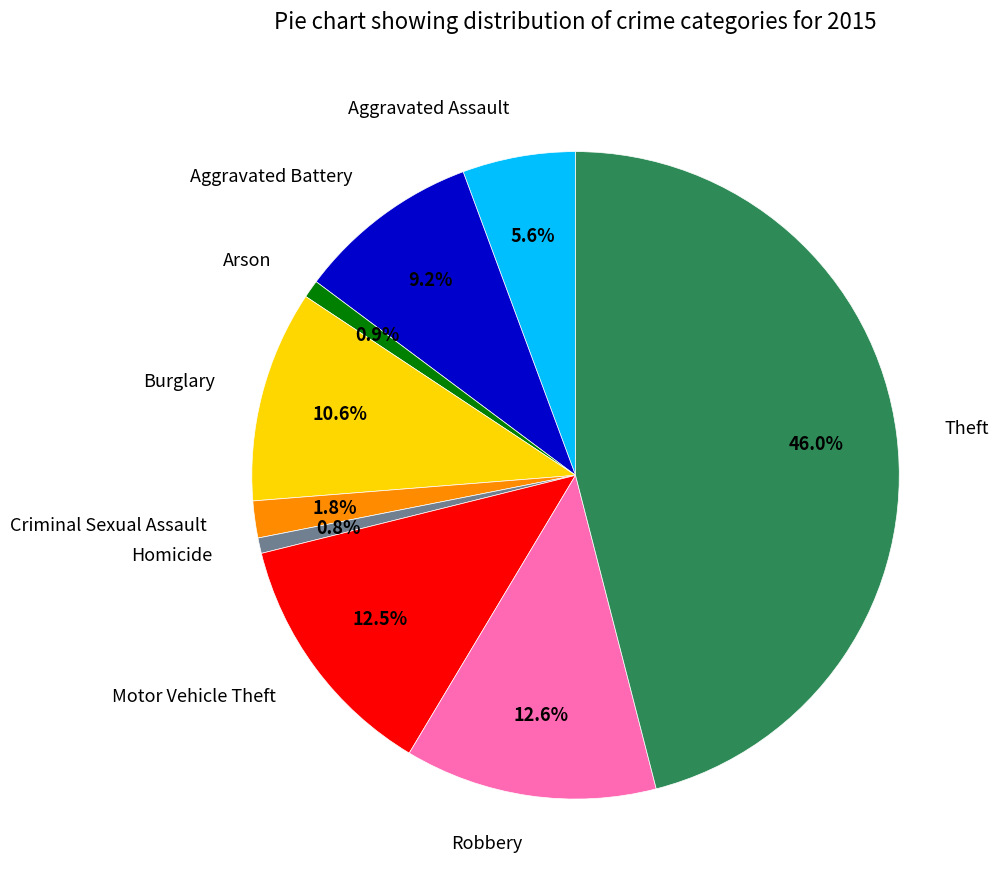

What is the largest slice in the pie chart?

Theft